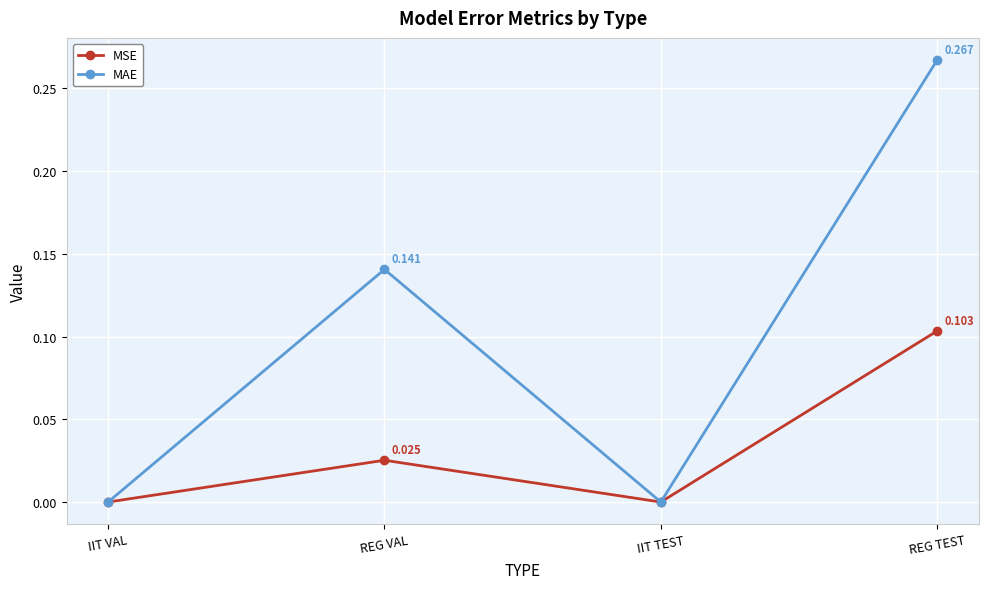

What position from the left is IIT TEST?

3